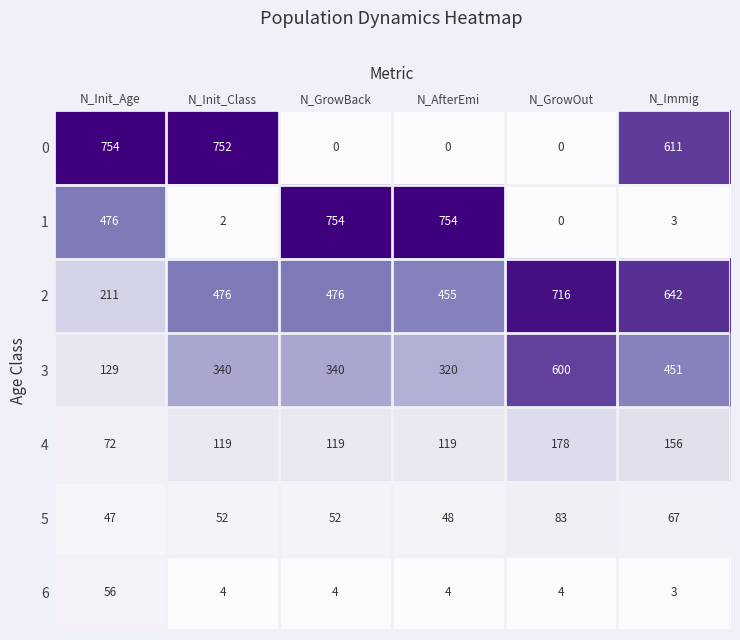

At which label is 1 closest to 377?

N_Init_Age